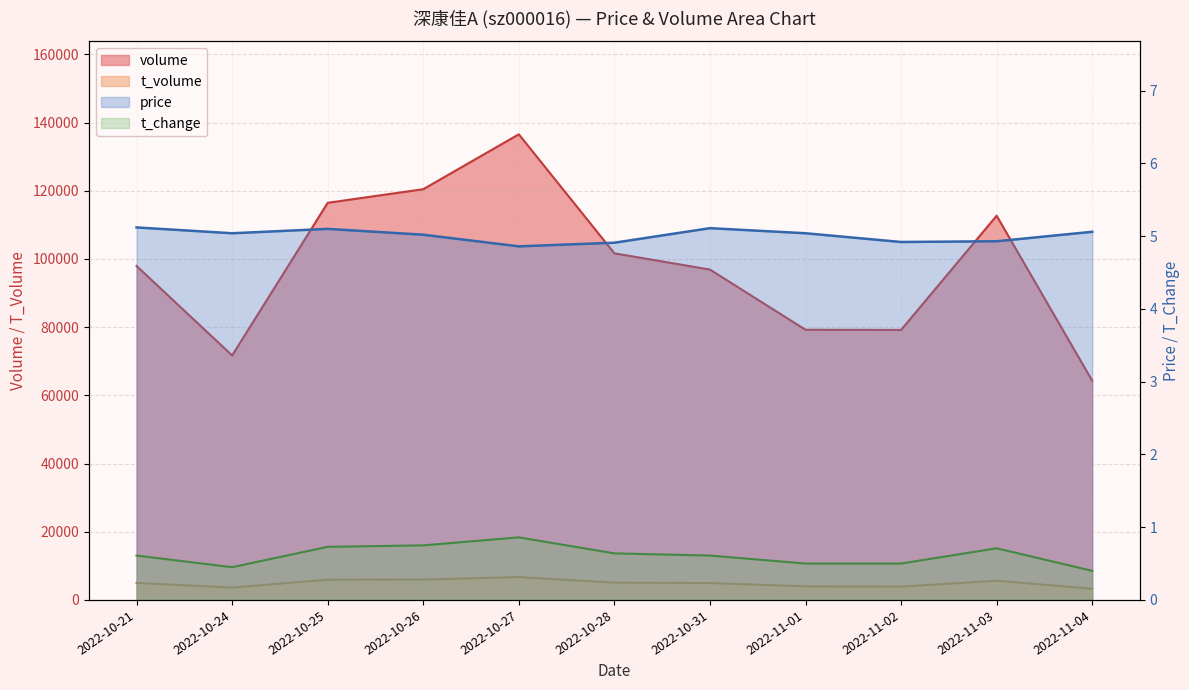

What is the difference between the maximum and minimum values in the t_volume series?

3426.0